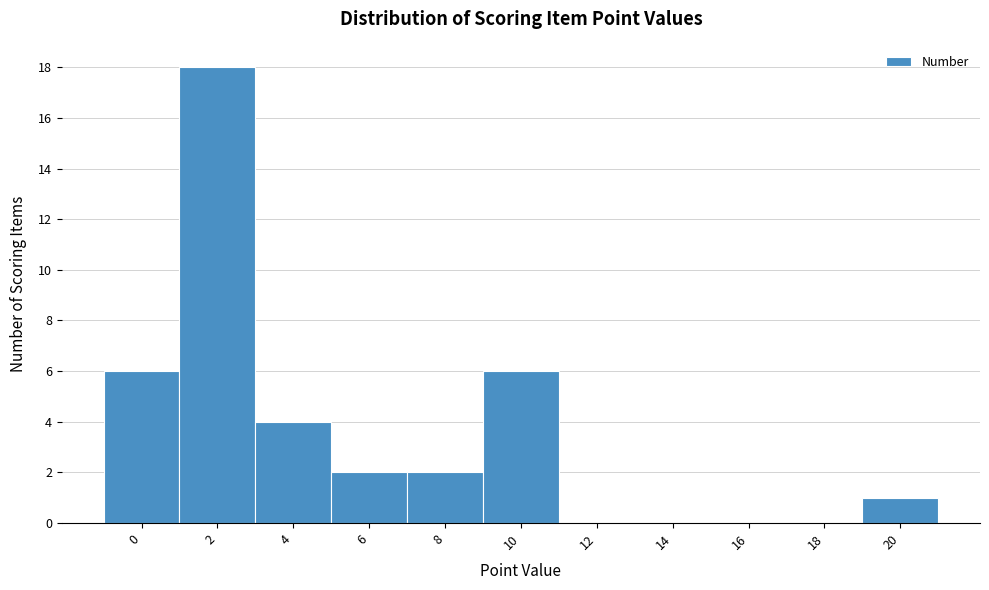

Reading left to right, transcribe all the data shown in this chart.

0=6	2=18	4=4	6=2	8=2	10=6	12=0	14=0	16=0	18=0	20=1